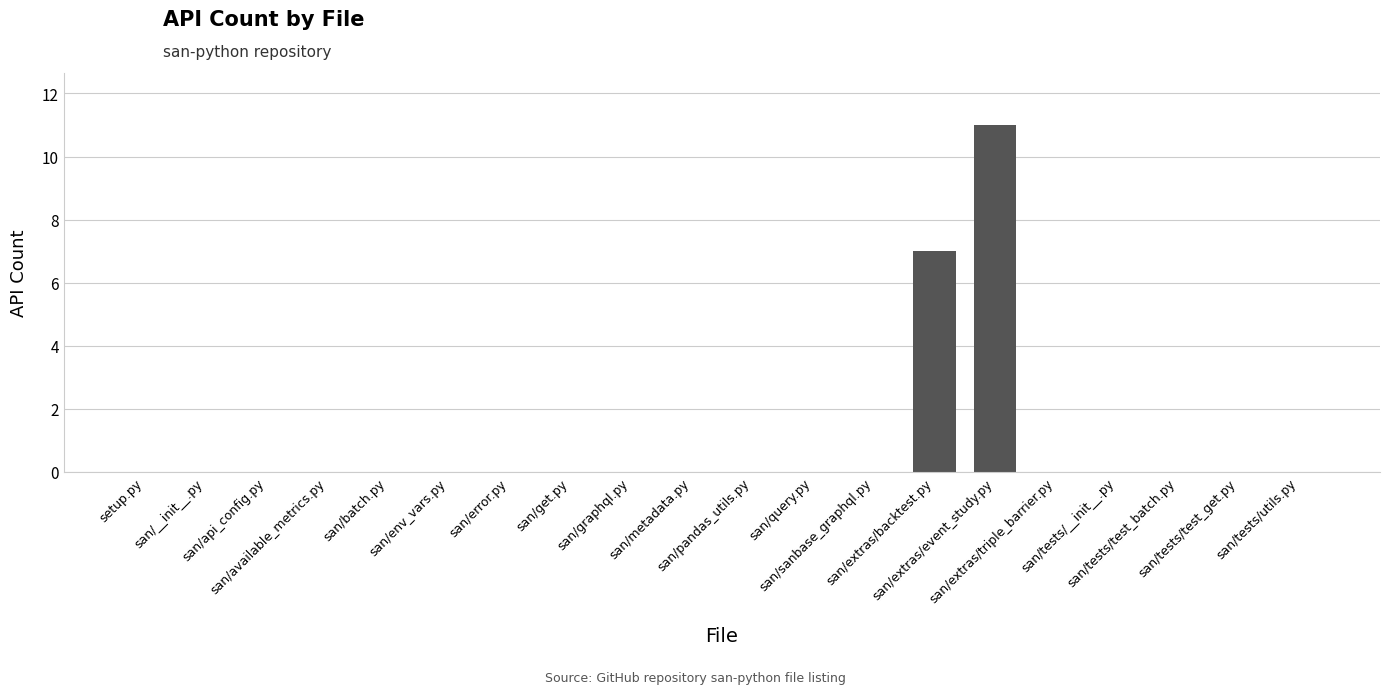

What is the greatest value displayed?

11